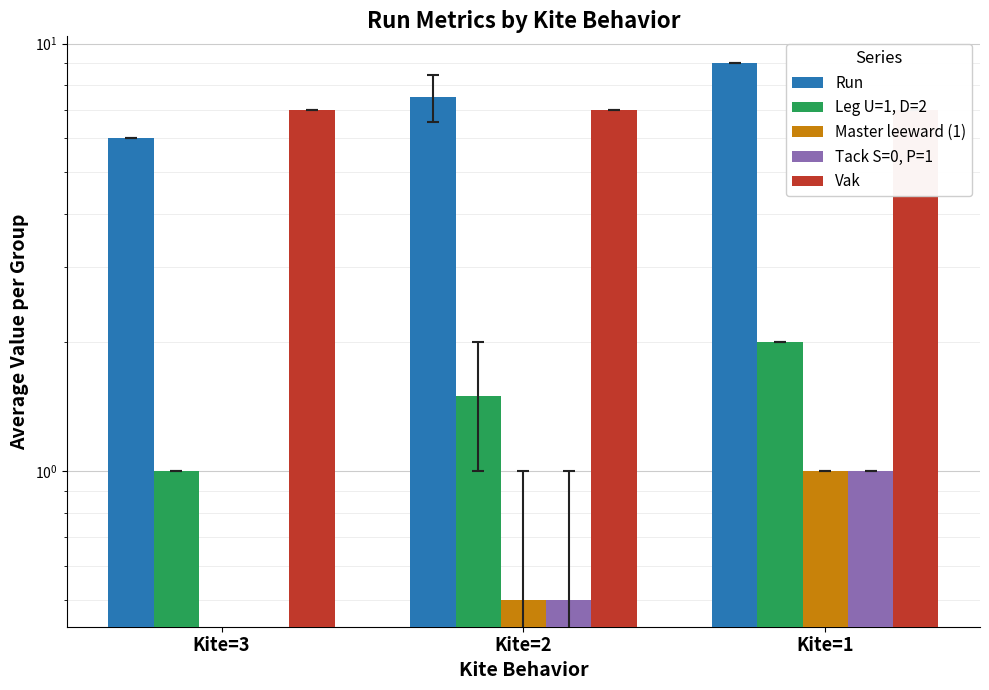

What is the difference between the highest and lowest values at Kite=3?

7.0